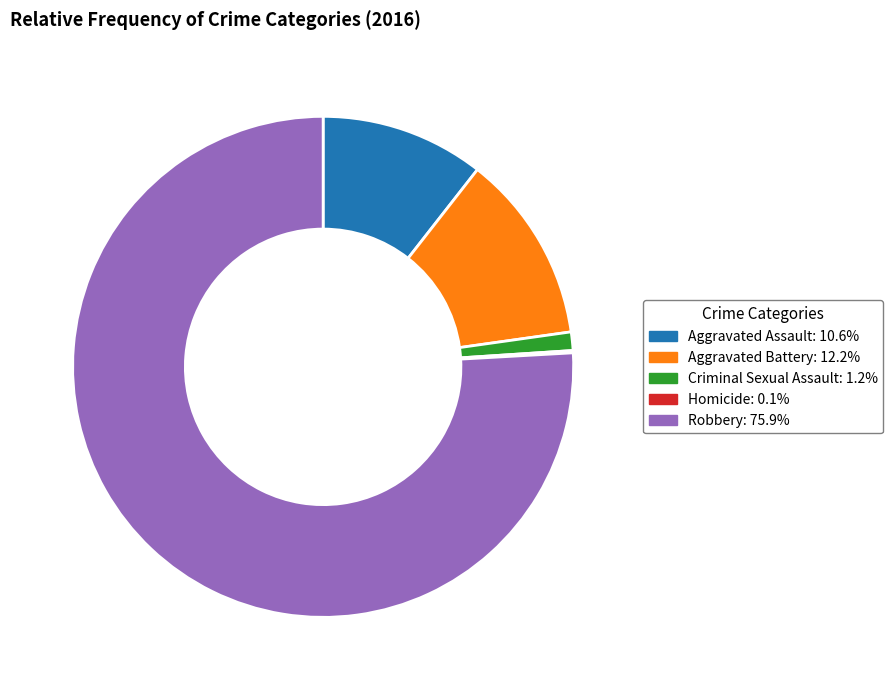

Do Aggravated Assault and Aggravated Battery together represent more than half of the pie?

No